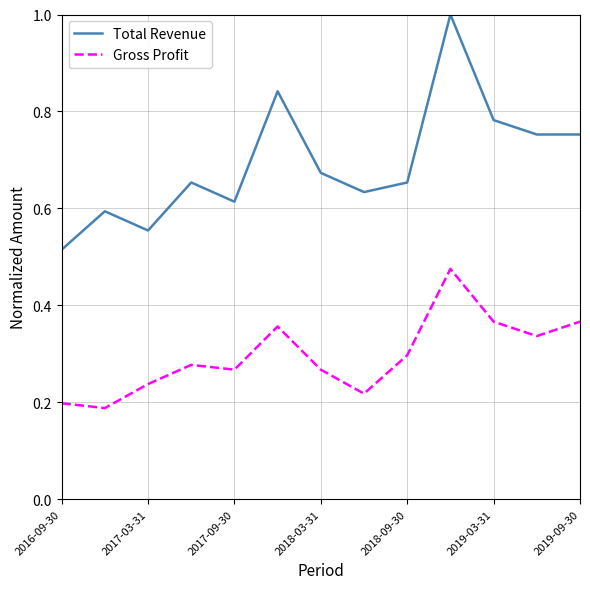

Count the Total Revenue values in the range 0 to 1.

13